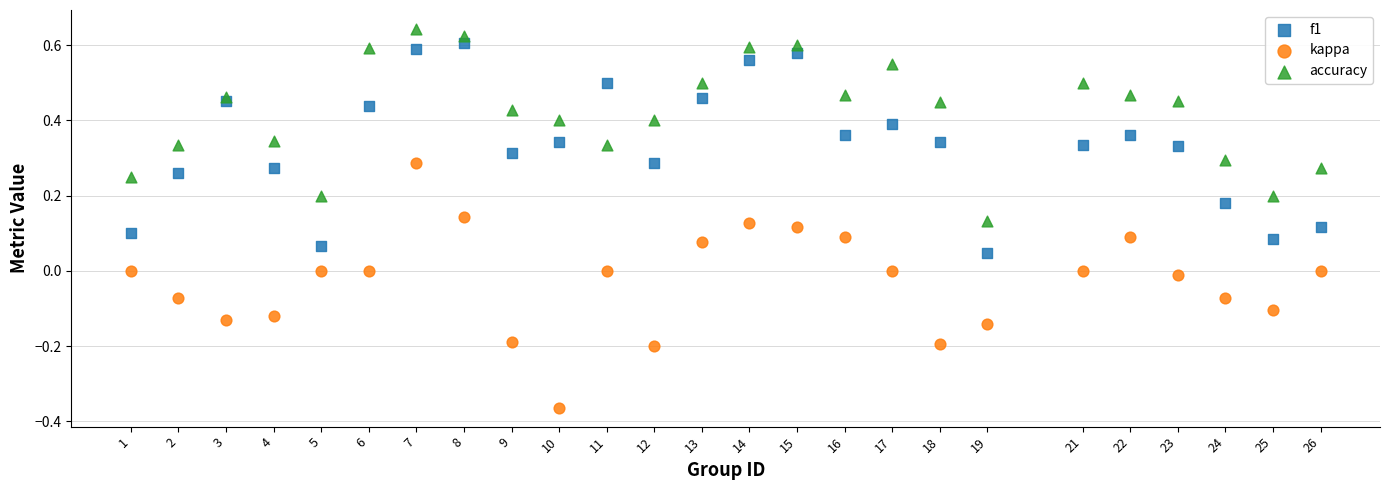

Which series reaches the minimum Y coordinate?

kappa